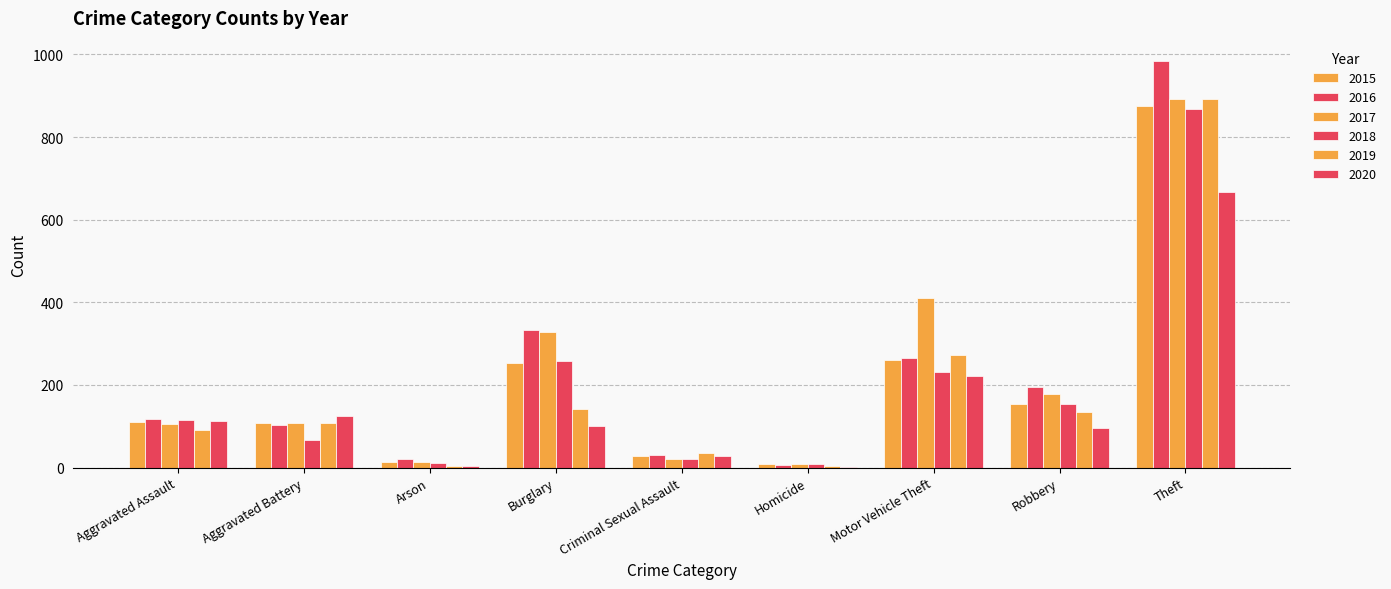

List the labels in order of 2017 value, smallest first.

Homicide, Arson, Criminal Sexual Assault, Aggravated Assault, Aggravated Battery, Robbery, Burglary, Motor Vehicle Theft, Theft